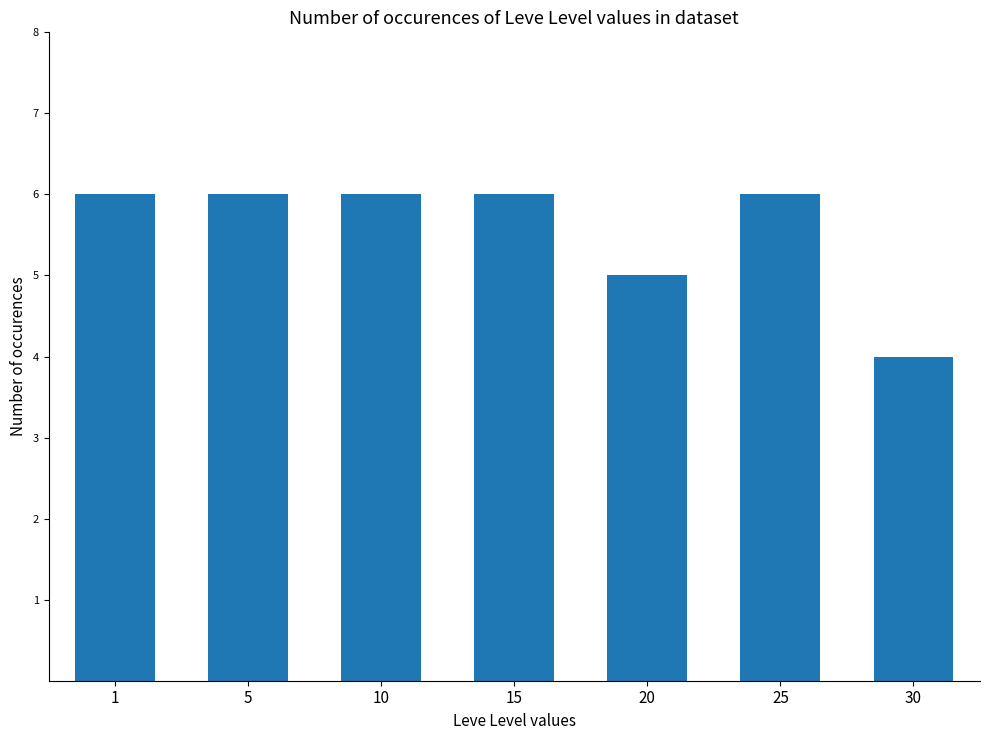

What is the minimum value shown in the chart?

4